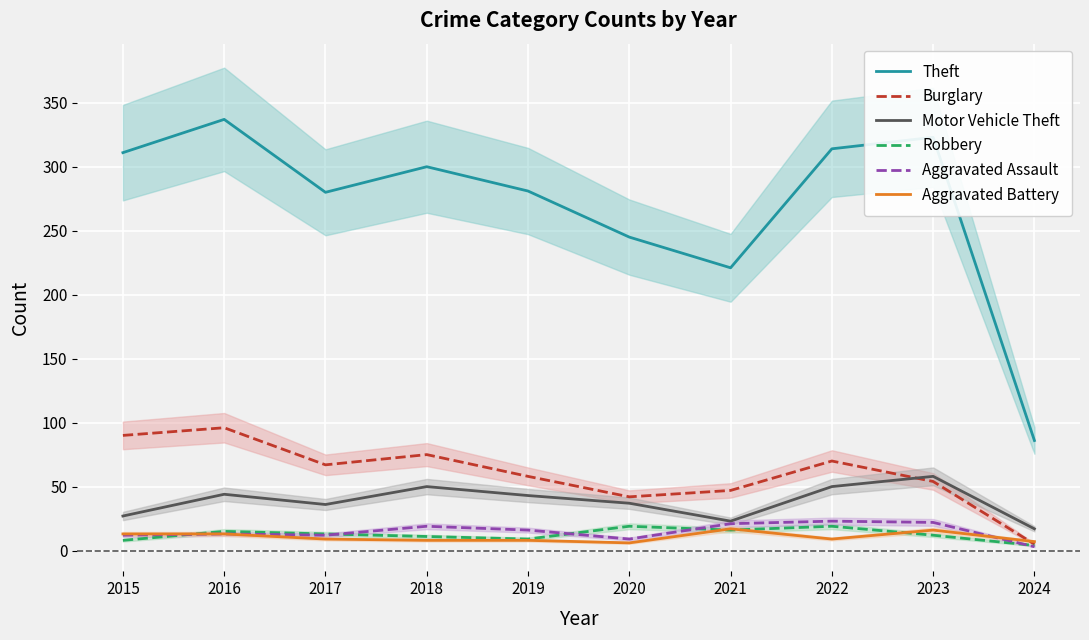

True or false: Motor Vehicle Theft has a value of 27 at 2015.

True